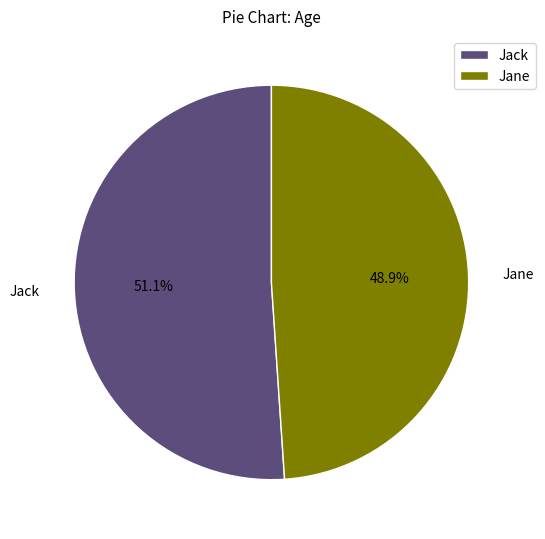

Count the number of slices in the pie.

2